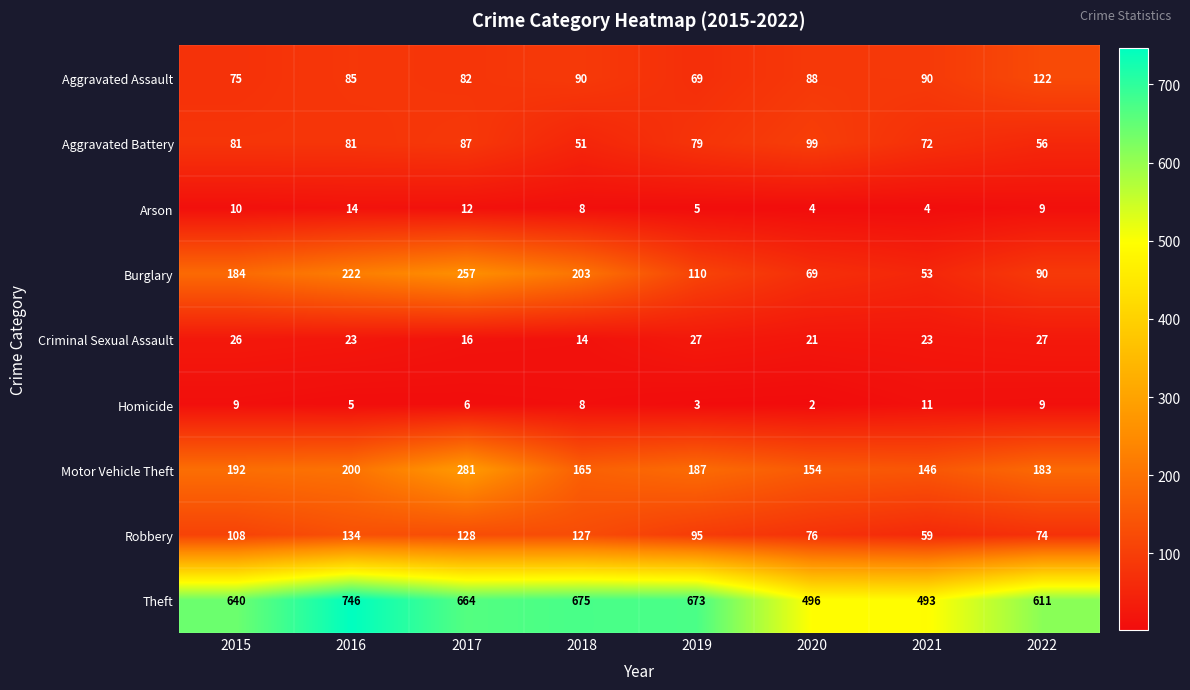

Between 2016 and 2017, which series saw the biggest shift?

Theft